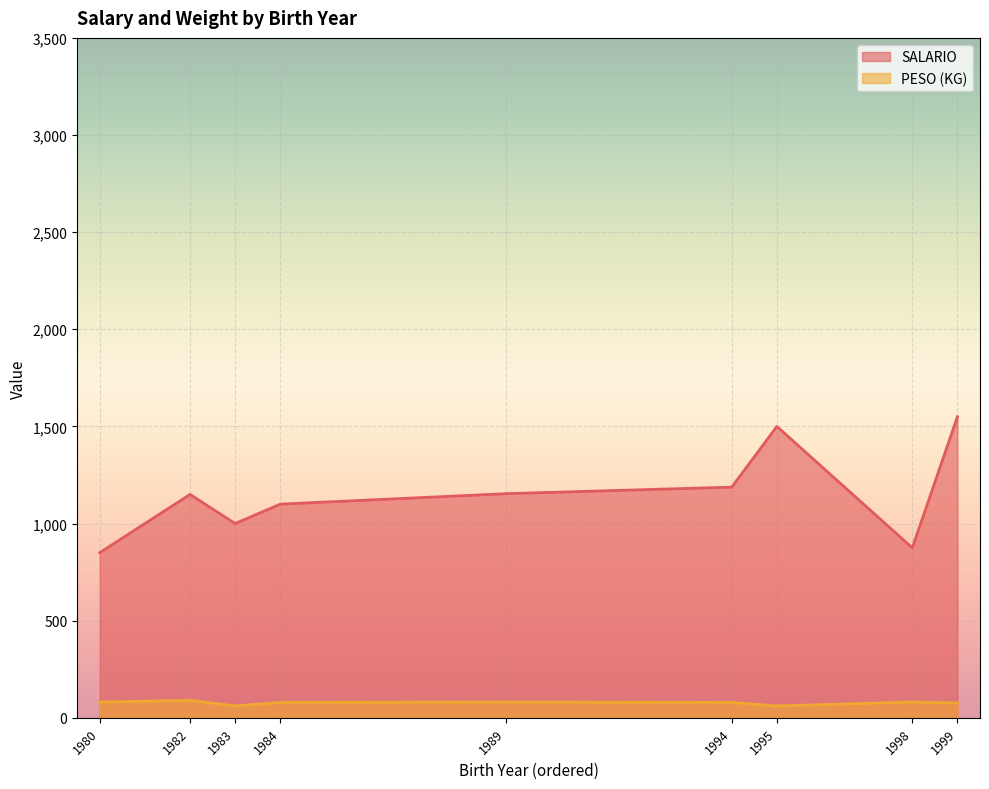

Which series has the widest spread of values?

SALARIO